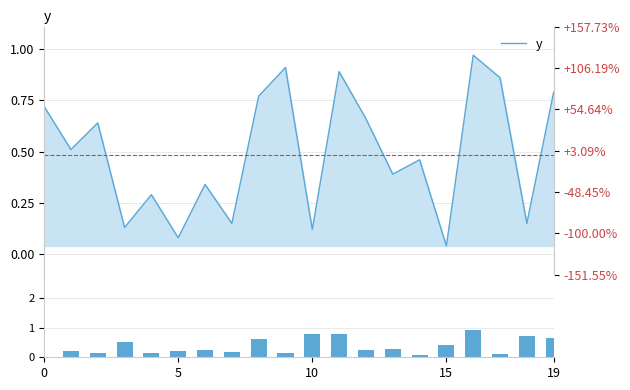

Which has a higher value, 10 or 5?

5